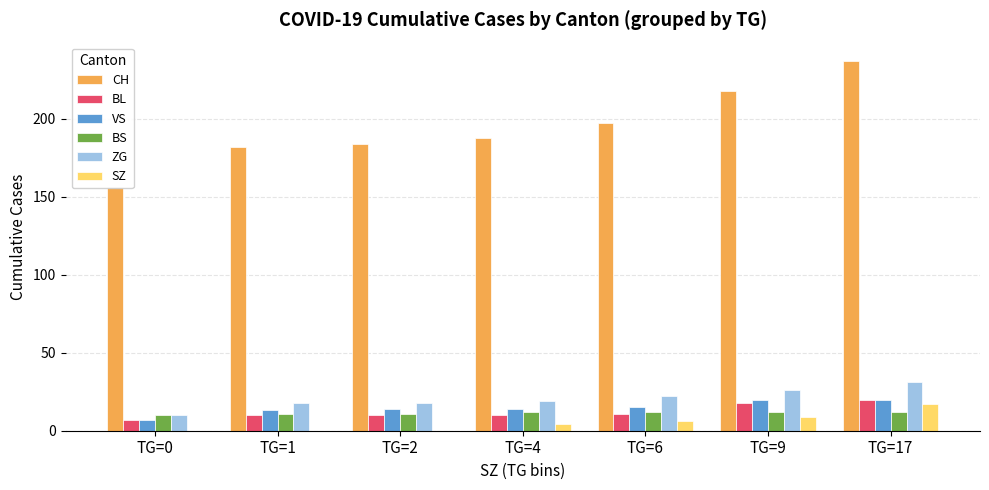

At which label does BL first exceed 10?

TG=6